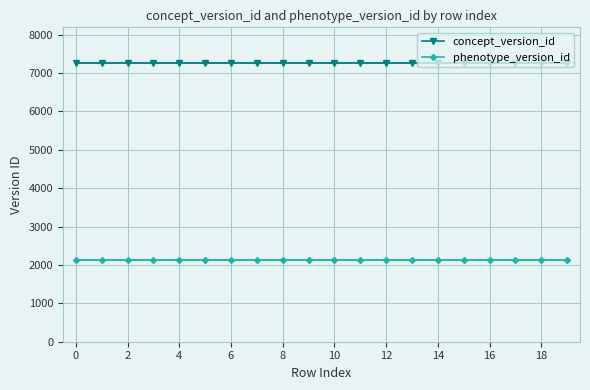

True or false: phenotype_version_id and concept_version_id cross at least once.

False